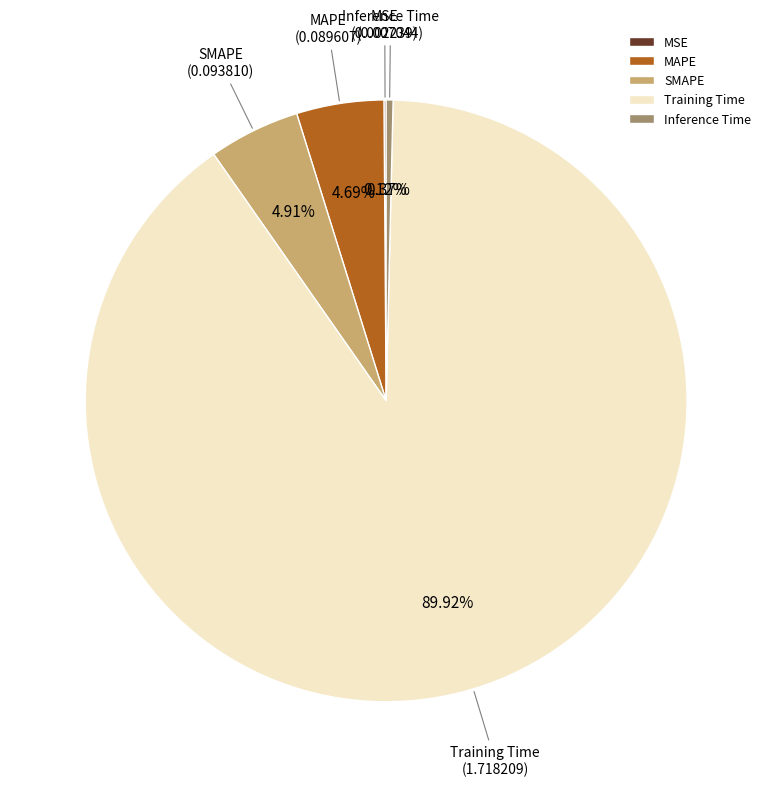

Which has a higher value, SMAPE or Training Time?

Training Time